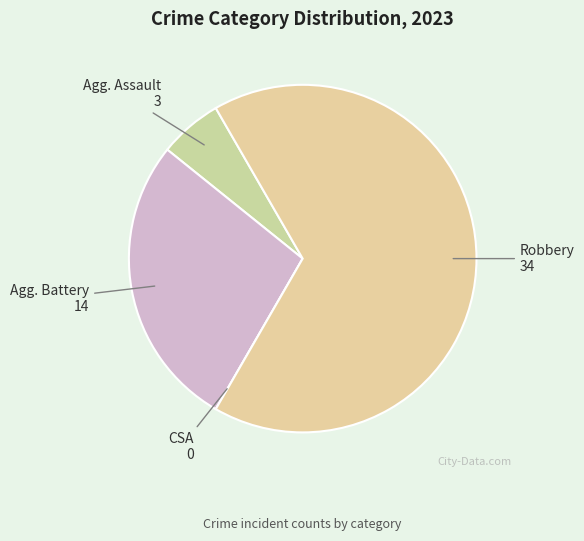

Count the number of slices in the pie.

4